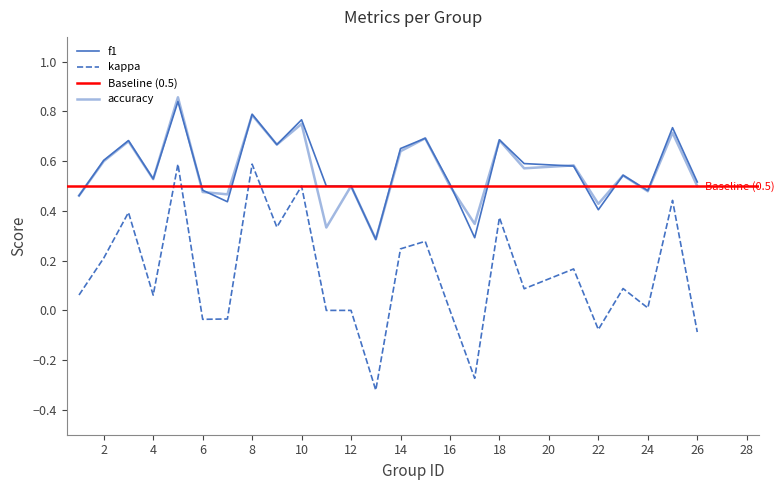

At which category does accuracy reach its first local peak?

3